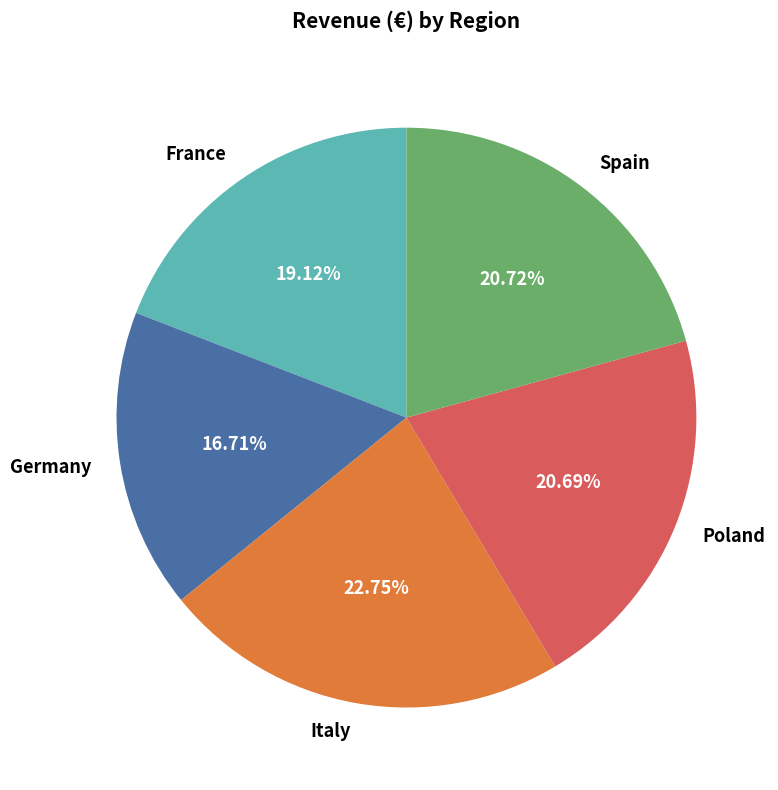

How many segments does this pie chart have?

5